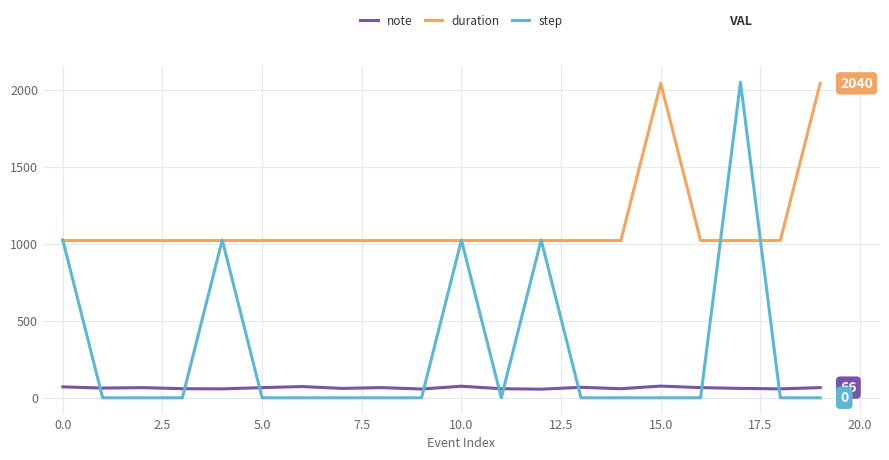

True or false: duration and note intersect in this chart.

False